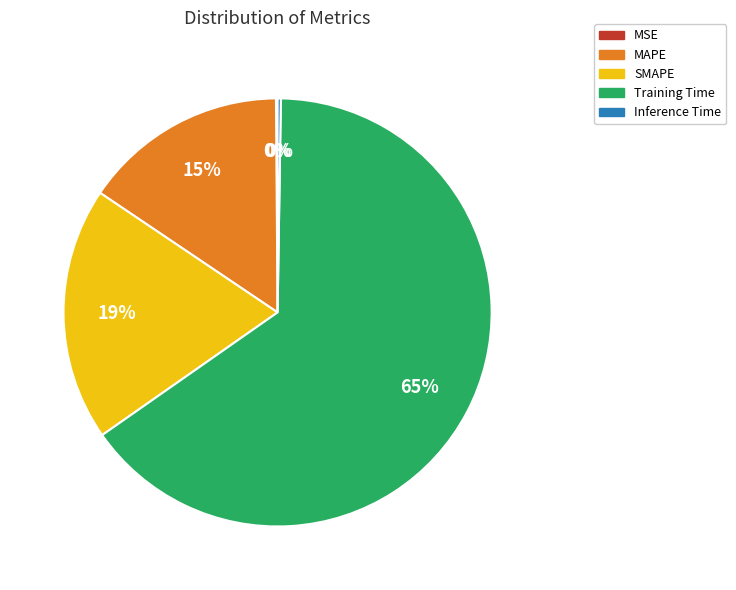

Between SMAPE and MAPE, which is larger?

SMAPE